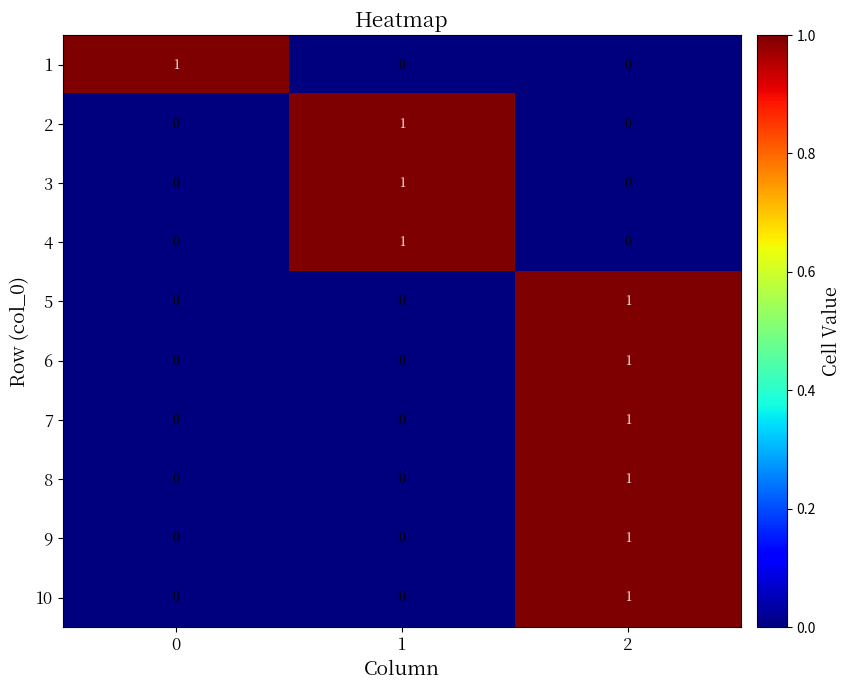

Reading right to left, transcribe all the data shown in this chart.

1: 0	0	1
2: 0	1	0
3: 0	1	0
4: 0	1	0
5: 1	0	0
6: 1	0	0
7: 1	0	0
8: 1	0	0
9: 1	0	0
10: 1	0	0